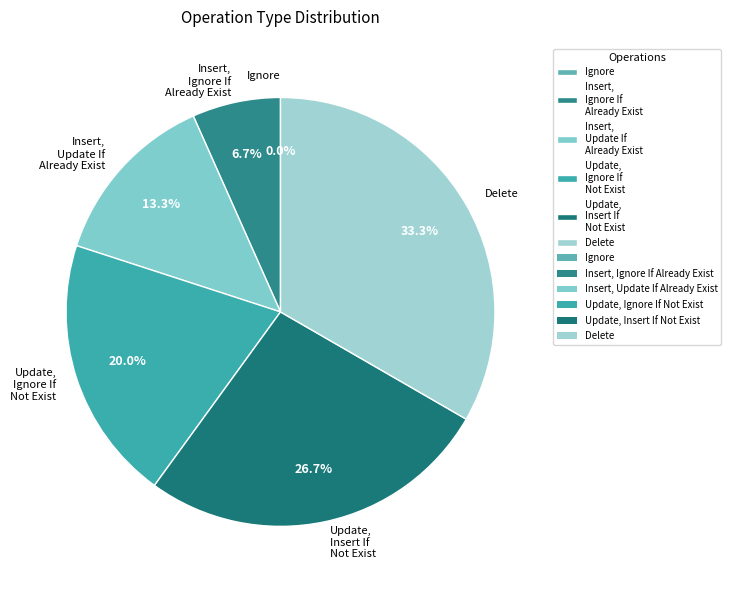

To the nearest percent, what is the difference between the Delete and Update, Ignore If Not Exist slice percentages?

13%